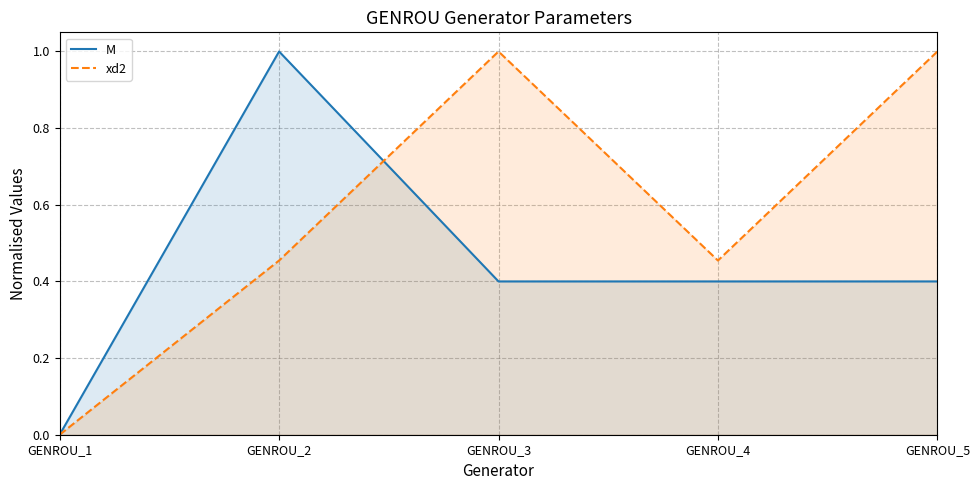

Which series has the largest total across all categories?

xd2